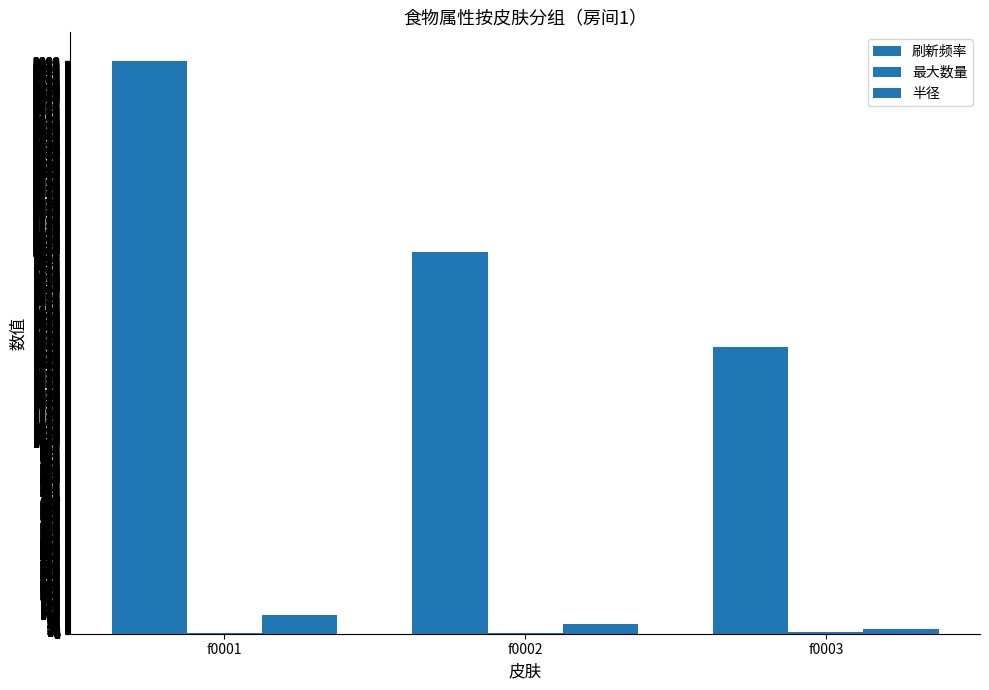

What is the difference between the highest and lowest values at f0003?

1492